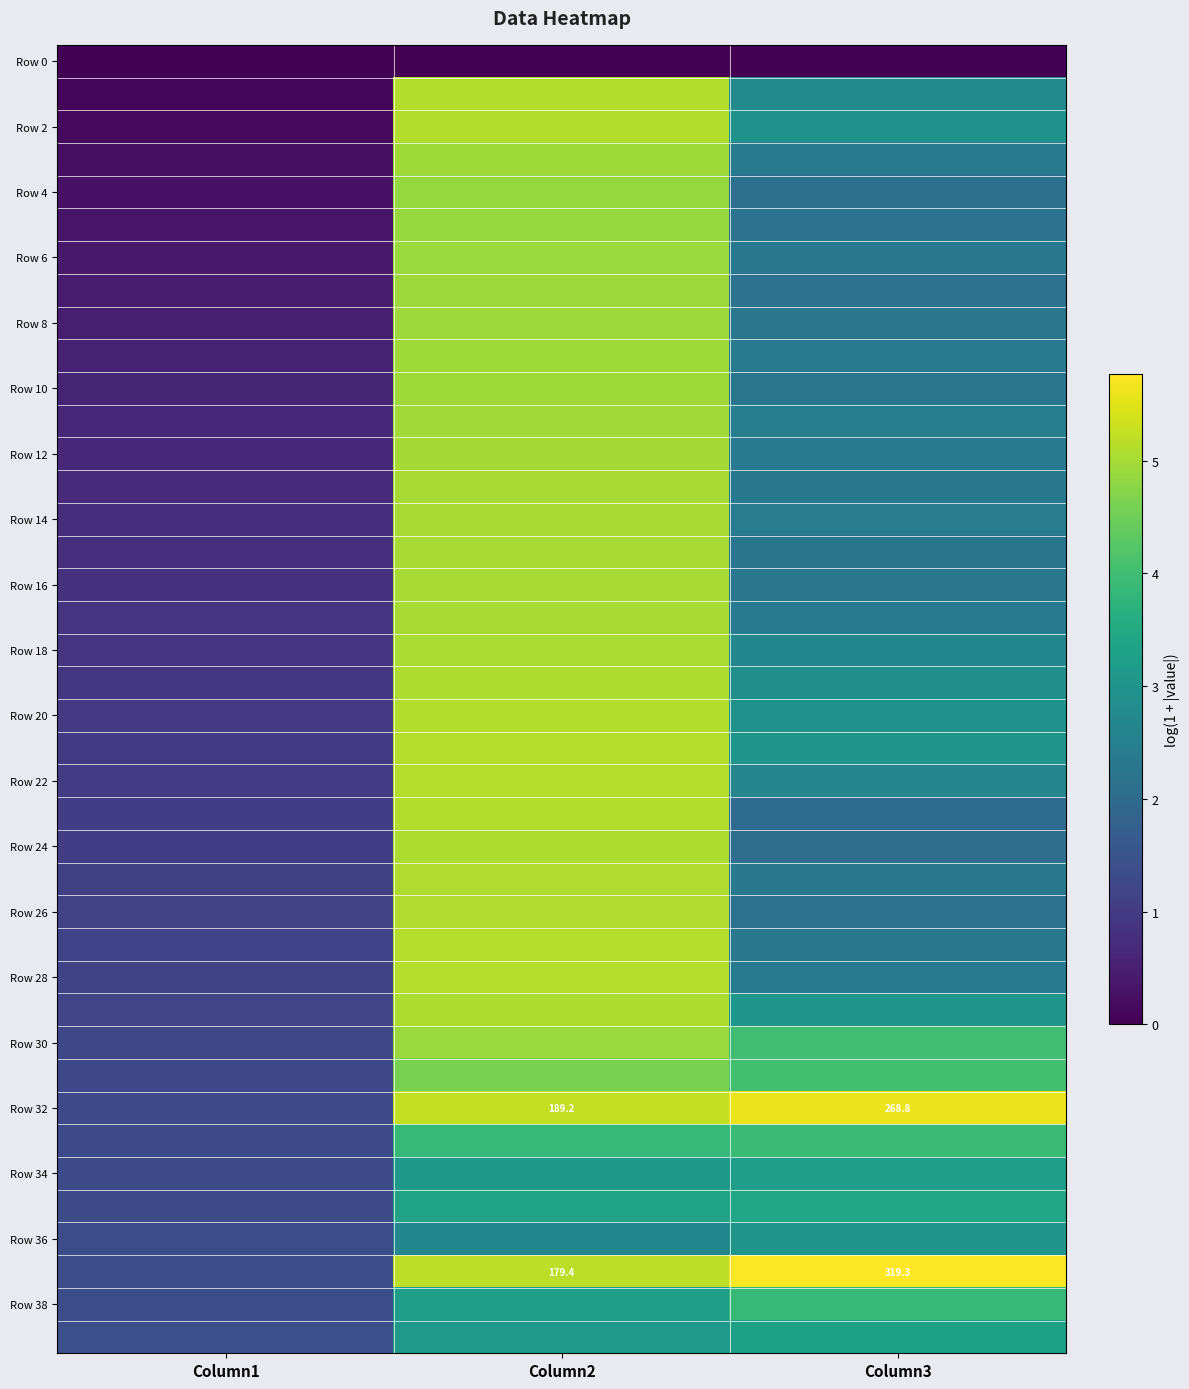

Which label corresponds to the smallest value in the chart?

Column1